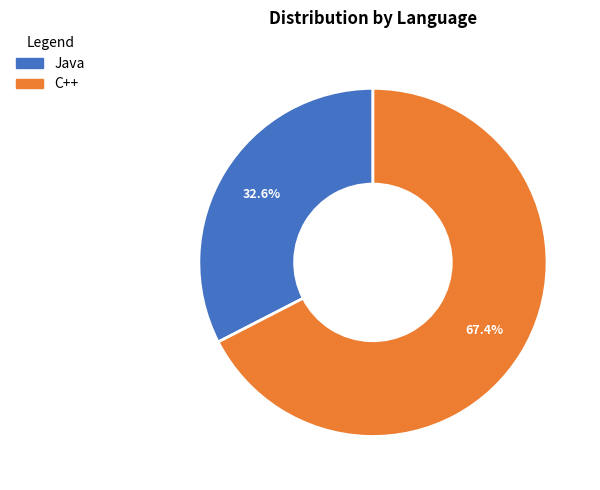

Does any single category account for the majority?

Yes